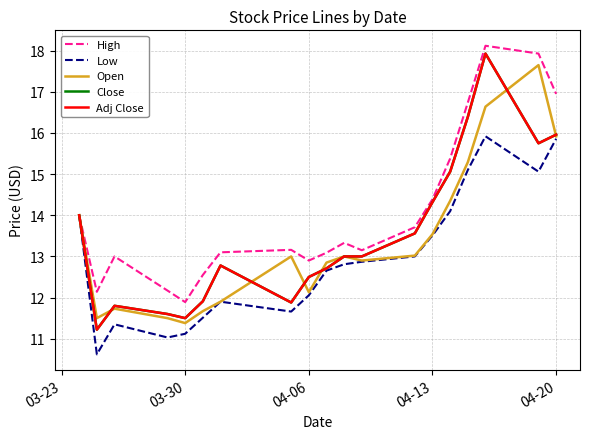

In Open, how many points are higher than both neighbors (excluding endpoints)?

4